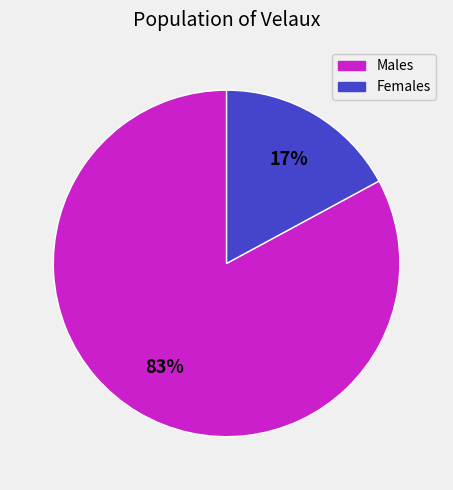

To the nearest percent, what is the difference between the largest and smallest slice percentages?

66%